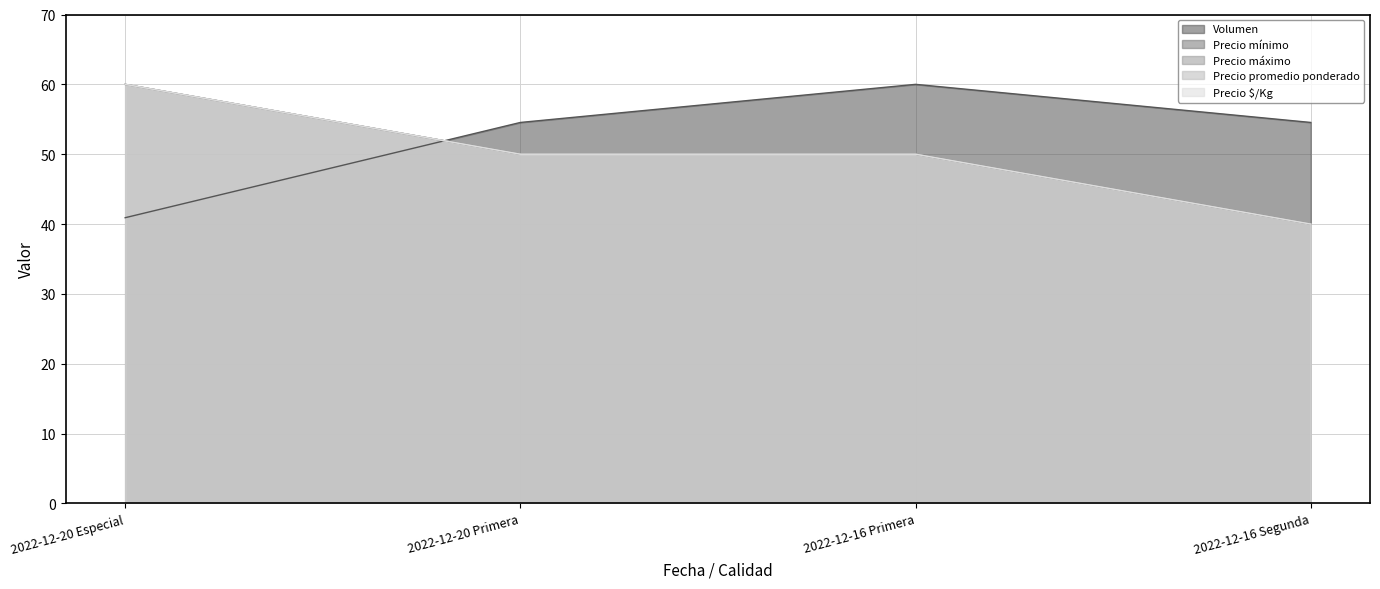

The Precio $/Kg series shows 18.6 at 2022-12-16 Segunda. True or false?

False